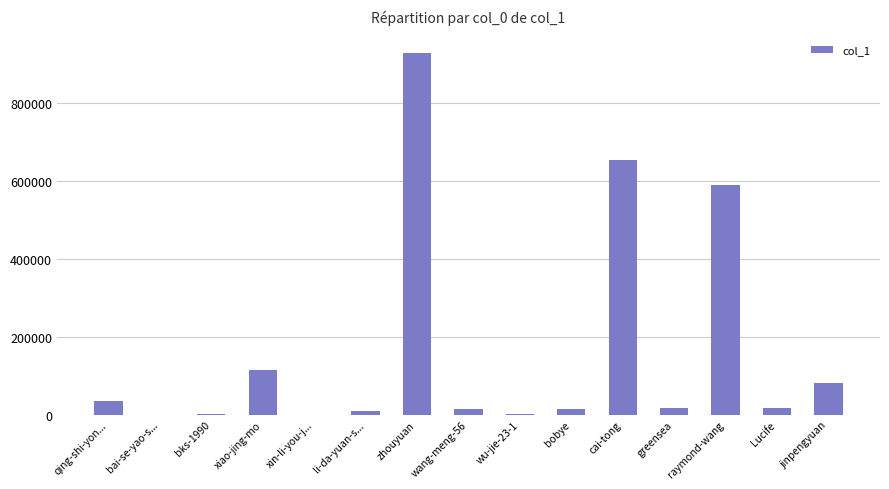

What is the sum of the values at bks-1990 and jinpengyuan?

82971